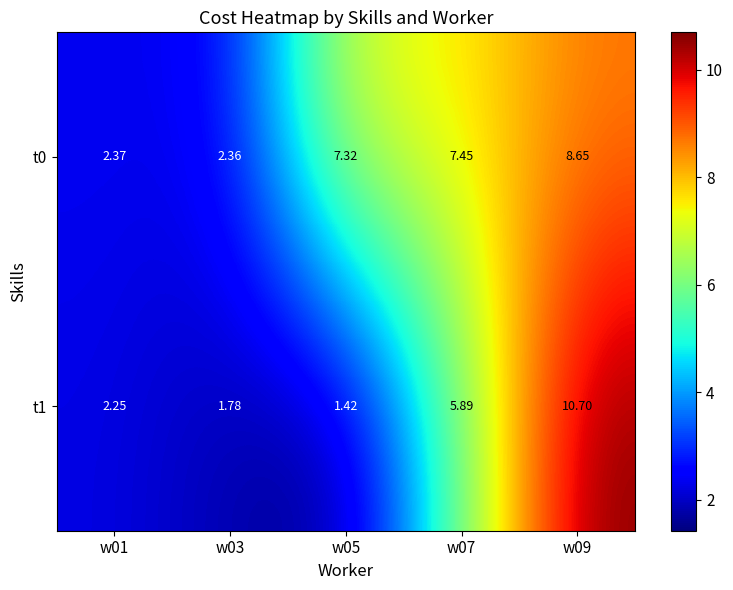

Is the value of t1 at w01 greater than the value of t0 at w01?

No